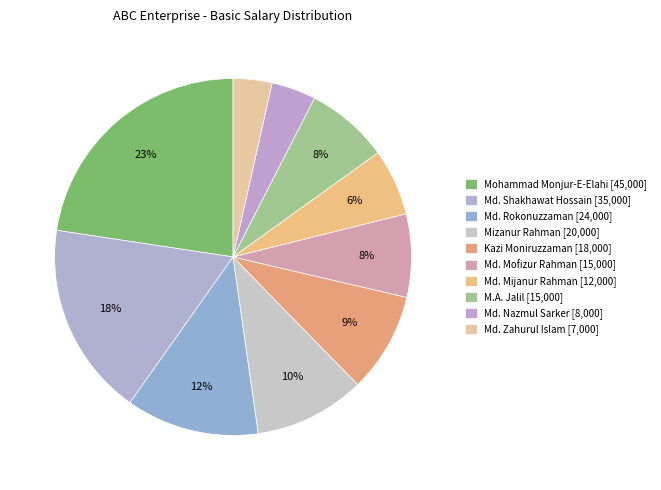

Does Md. Mijanur Rahman represent more than half of the total?

No